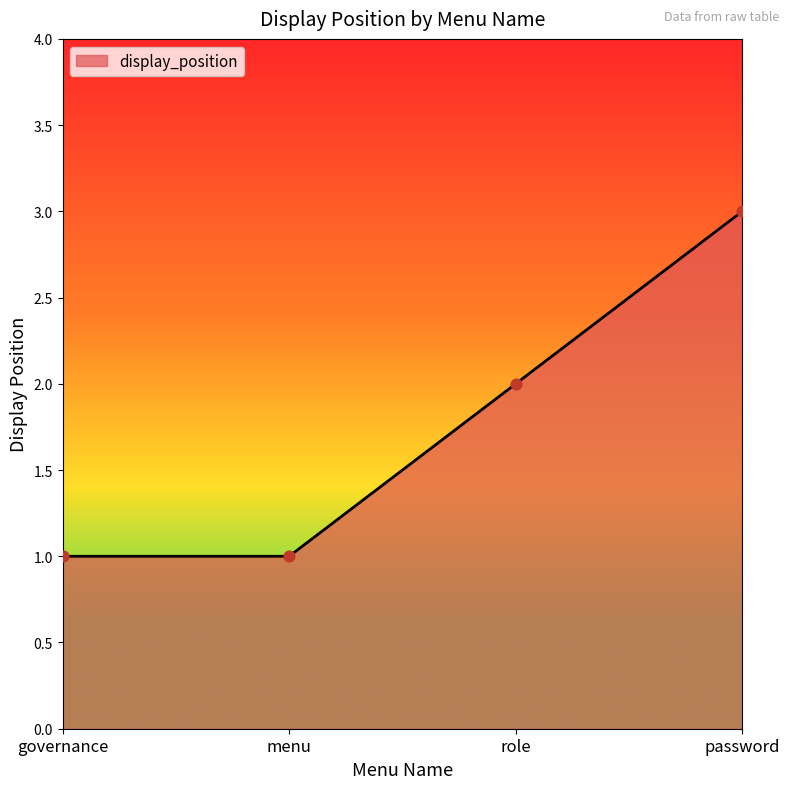

Between role and menu, which is larger?

role